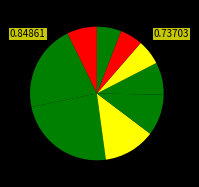

How many segments does this pie chart have?

9